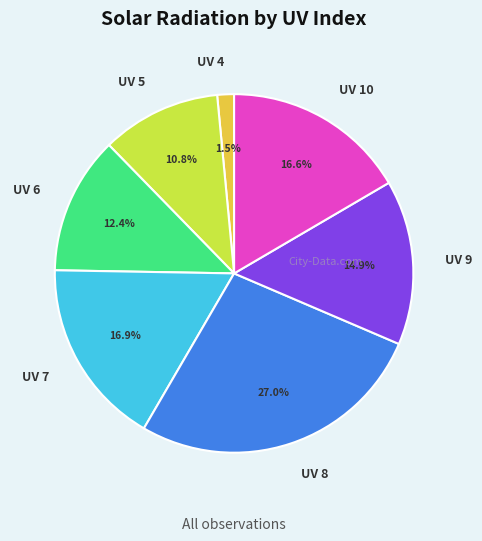

Does UV 9 account for over 50% of the chart?

No